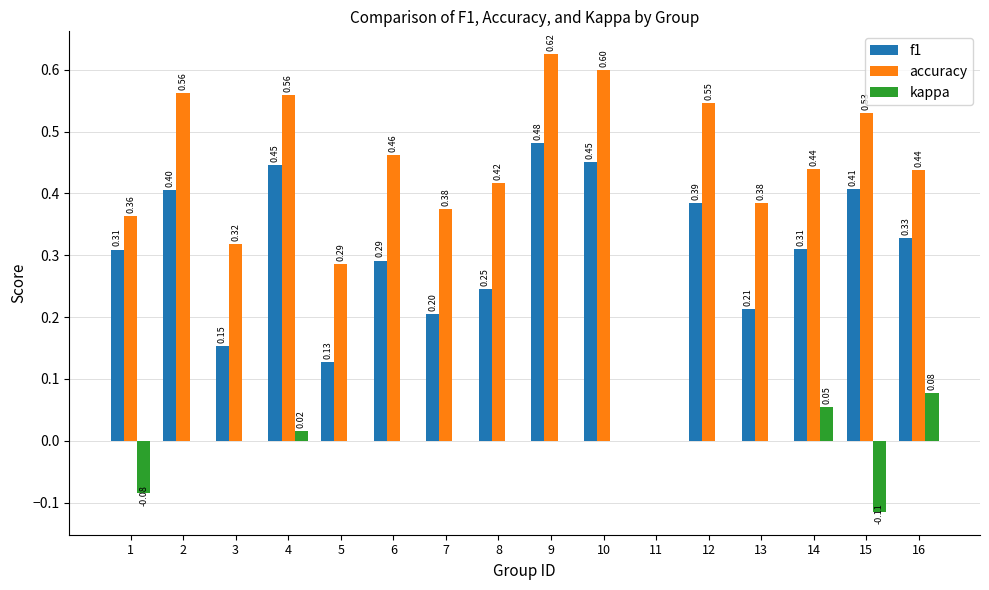

True or false: f1 has a value of 0.2 at 7.

True